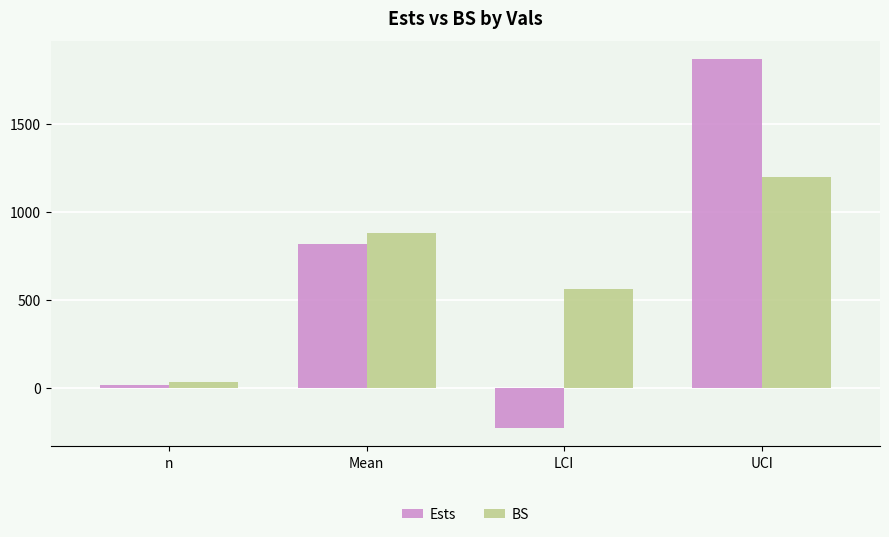

What is the value of the Ests bar at the 4th from the left?

1868.9